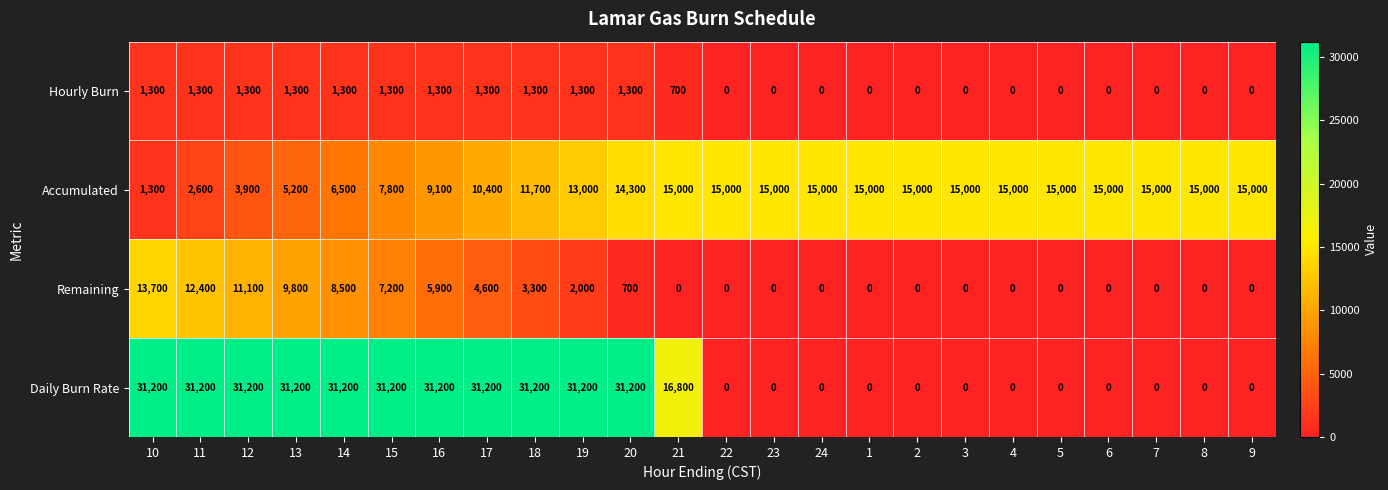

Rank the series by their maximum value, from lowest to highest.

Hourly Burn, Remaining, Accumulated, Daily Burn Rate